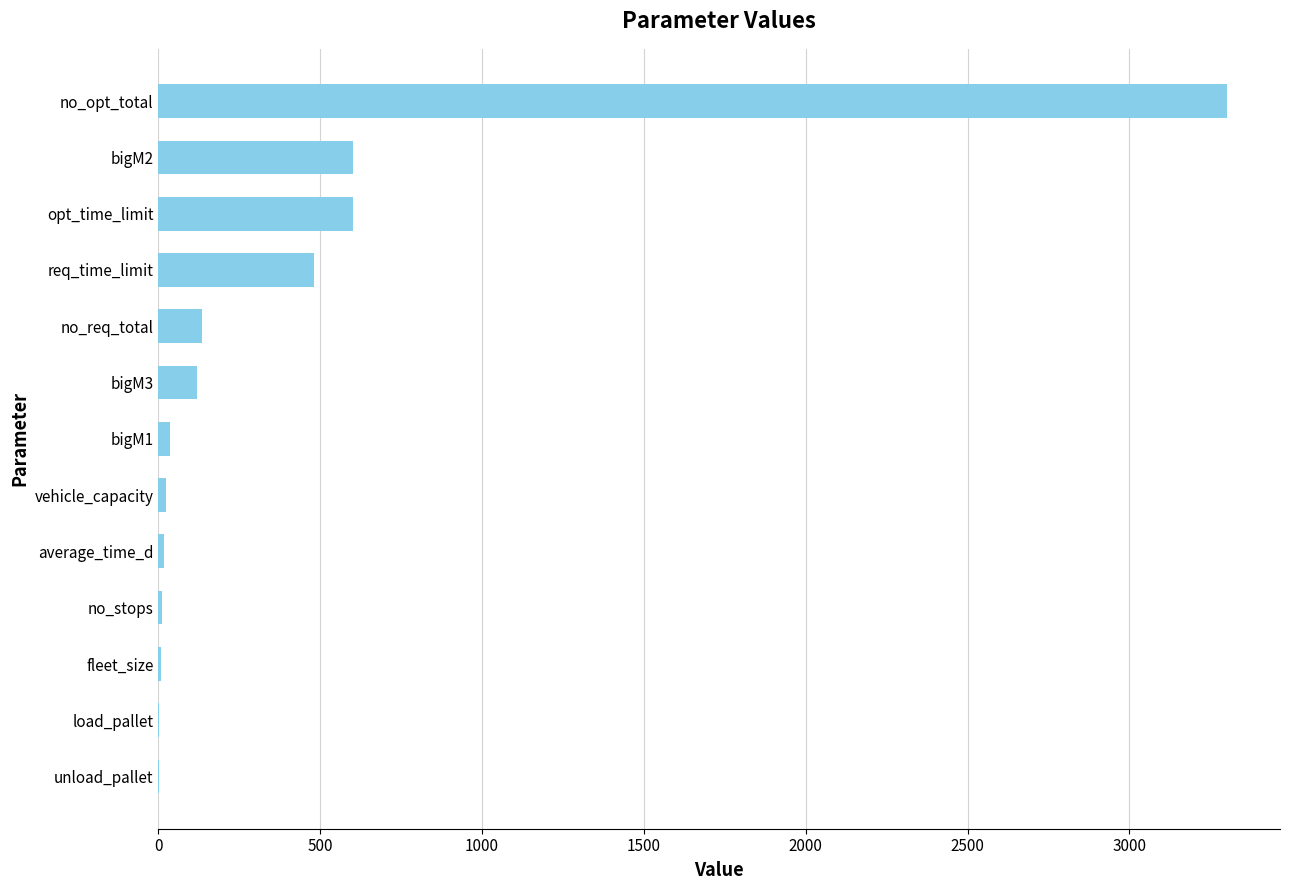

Between req_time_limit and bigM2, which is larger?

bigM2